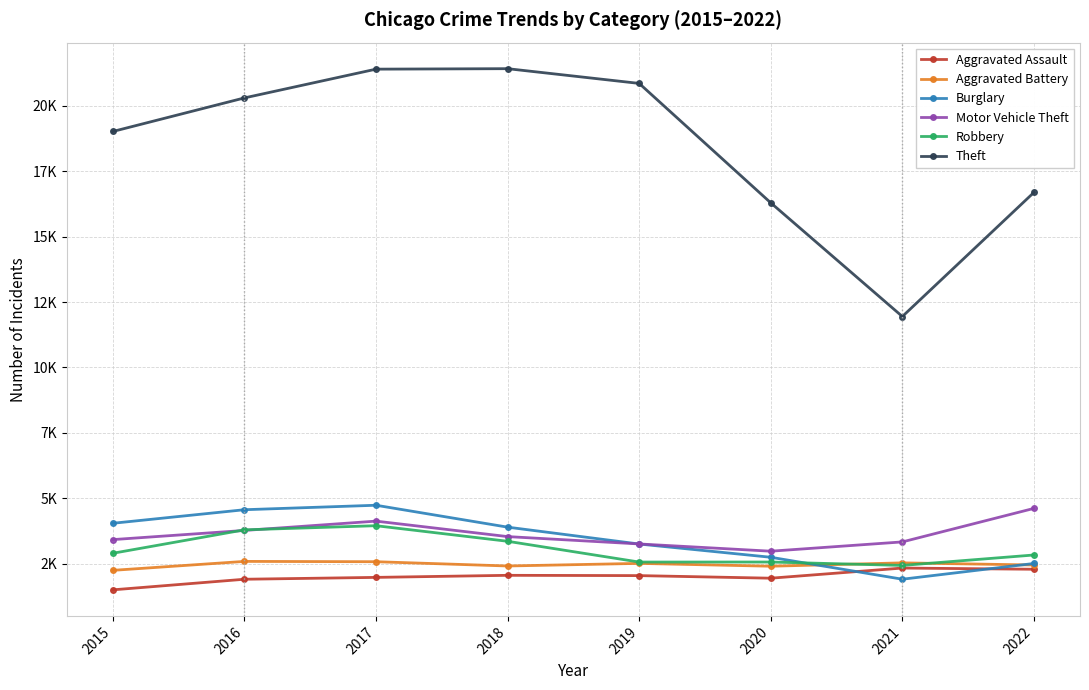

What are all the series names shown in the legend?

Aggravated Assault, Aggravated Battery, Burglary, Motor Vehicle Theft, Robbery, Theft